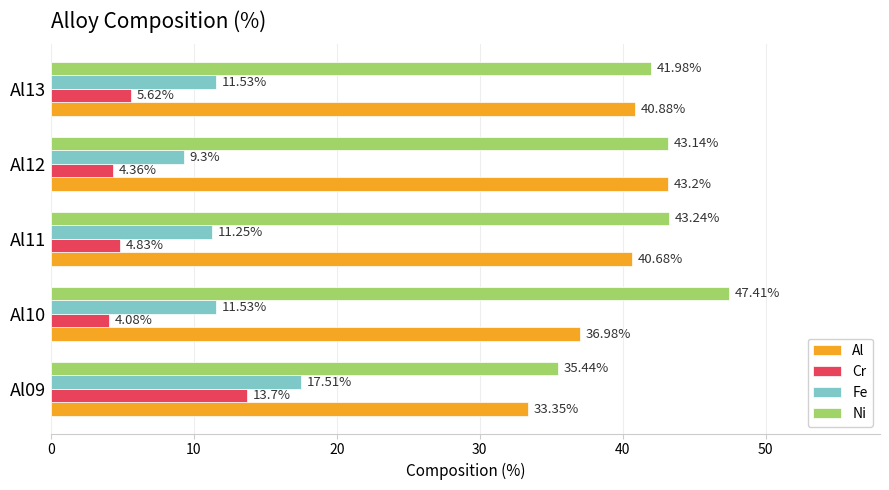

What is the difference between the maximum and minimum values in the Ni series?

12.0